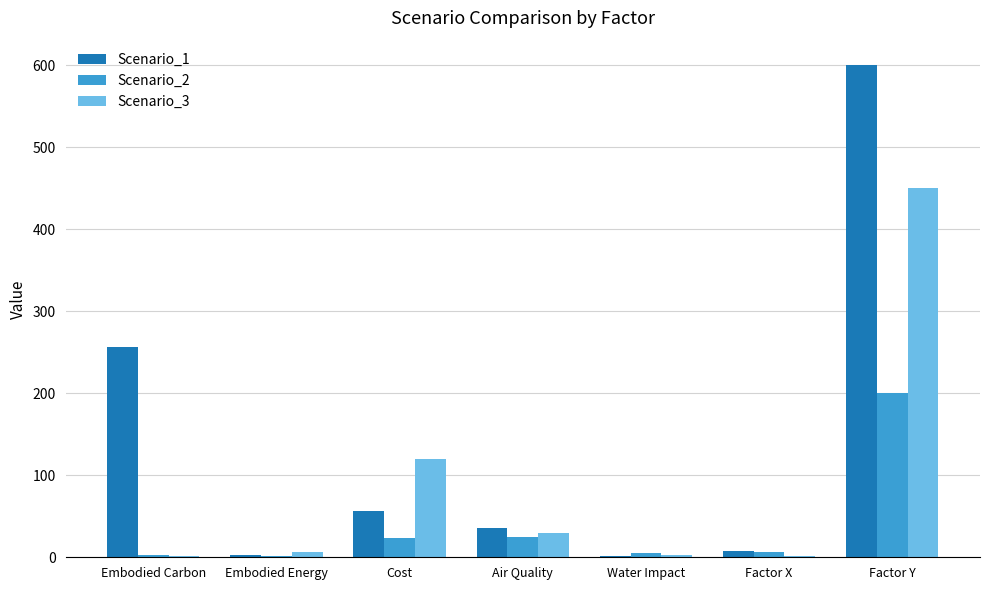

What is the total value across all series at Factor X?

16.0